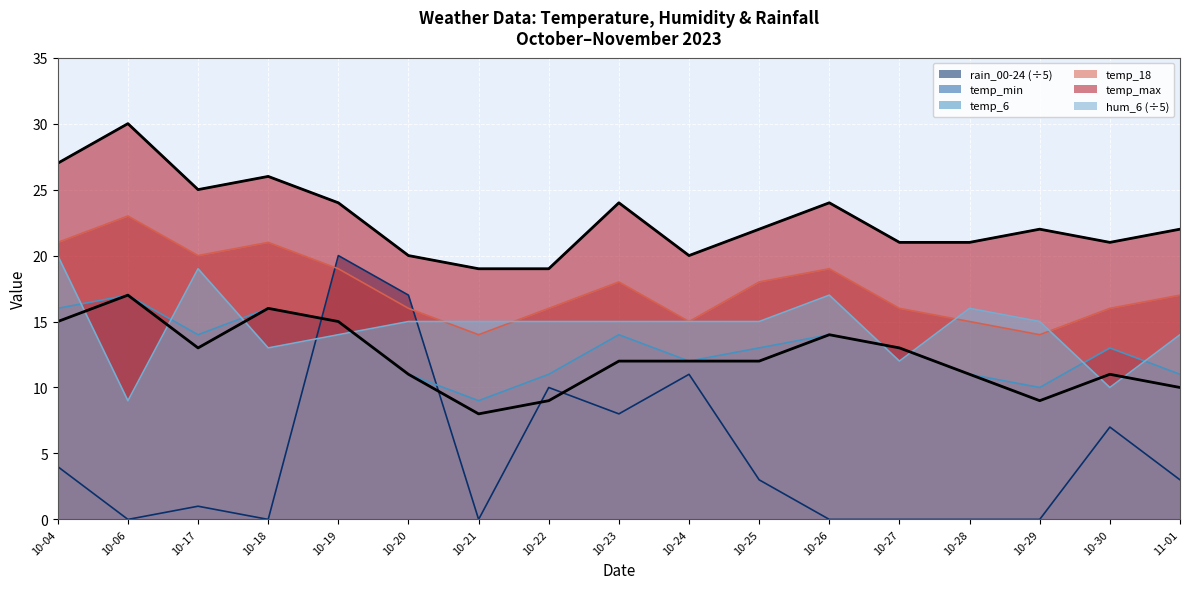

The temp_18 series shows 5 at 10-23. True or false?

False